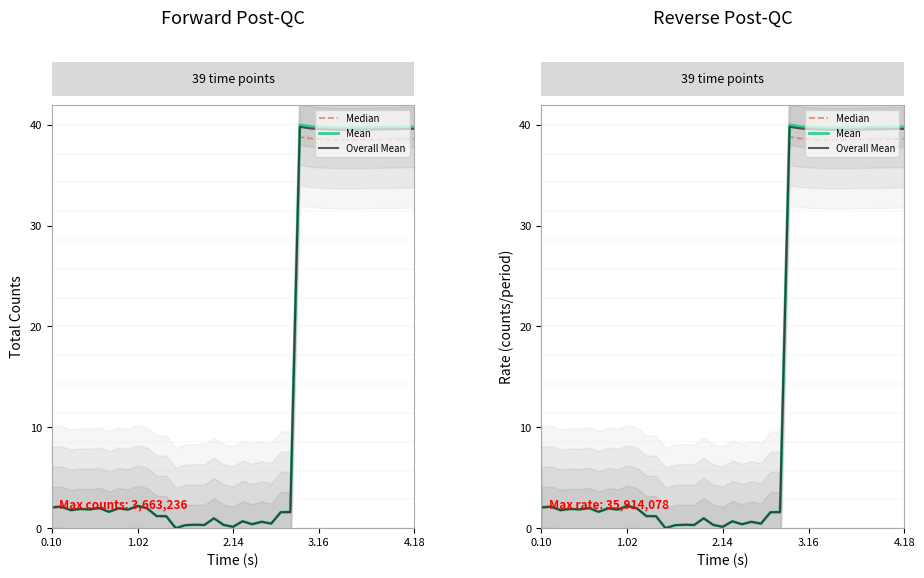

True or false: Overall Mean and Median intersect in this chart.

False